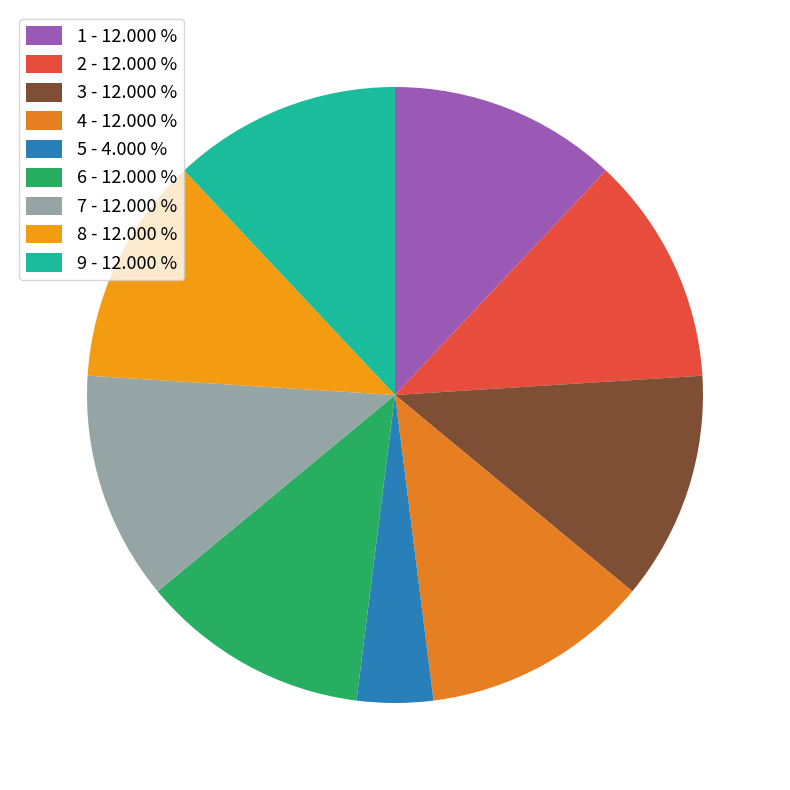

Which category has the smallest portion of the pie?

5